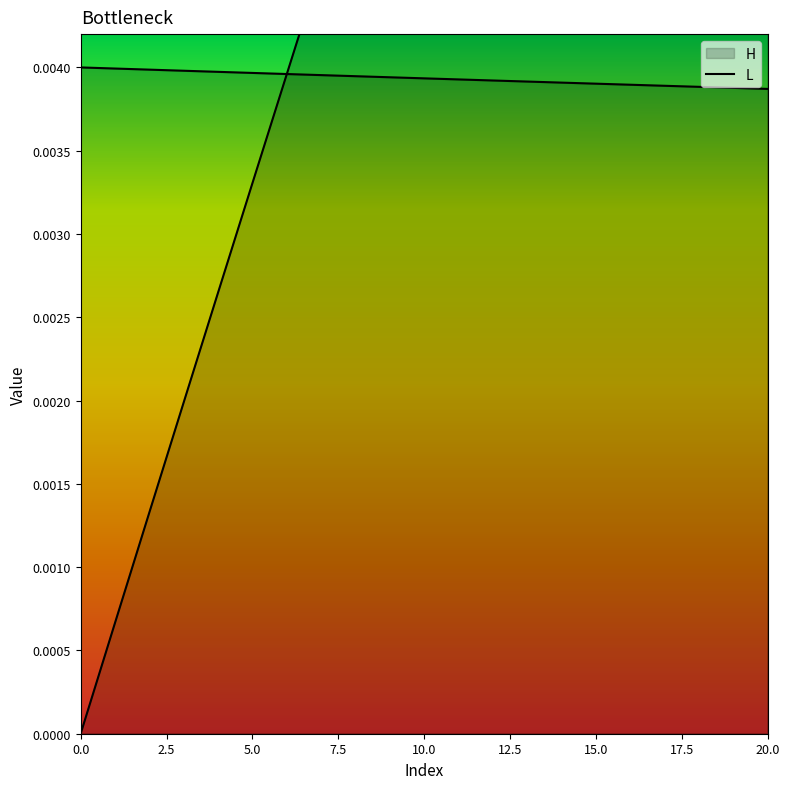

Which category has the lowest value in the L series?

20